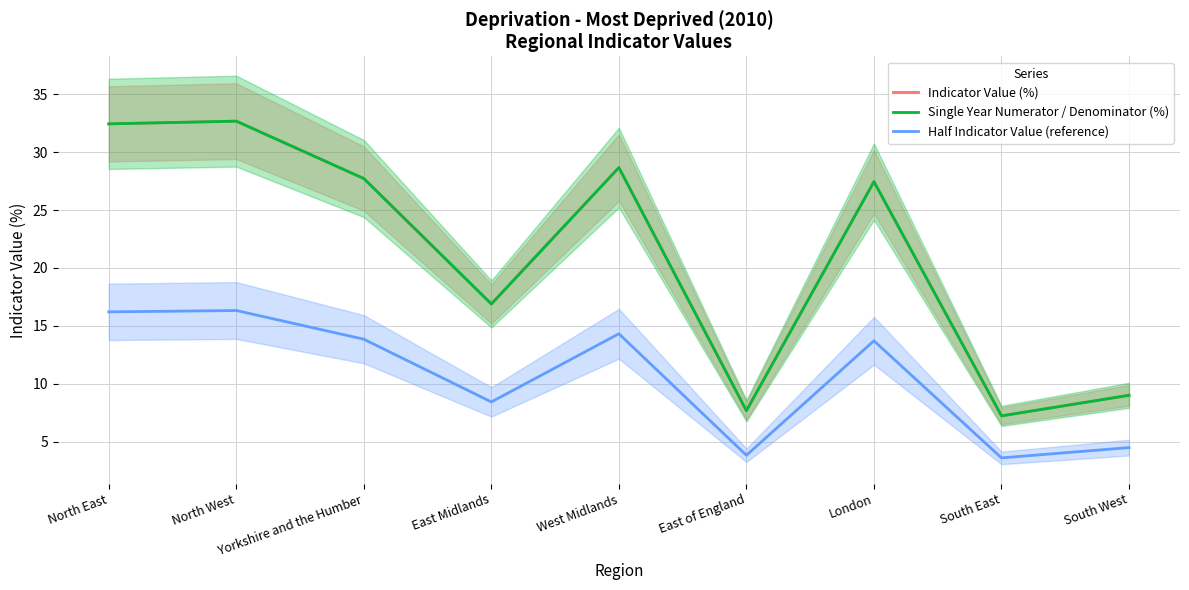

At which label does Indicator Value (%) reach its minimum?

South East